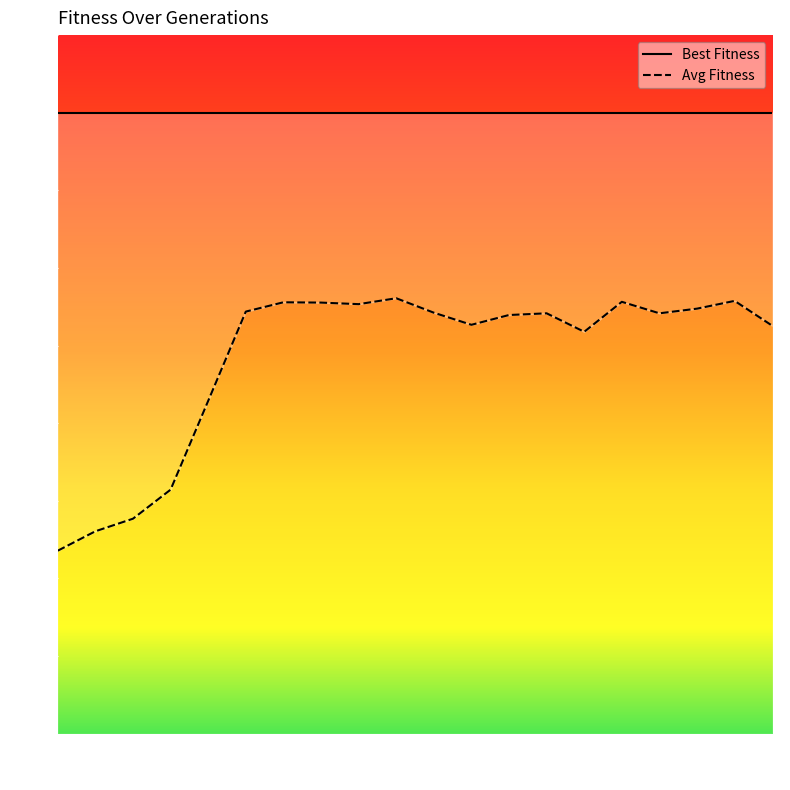

At which category does the chart reach its peak across all series?

9